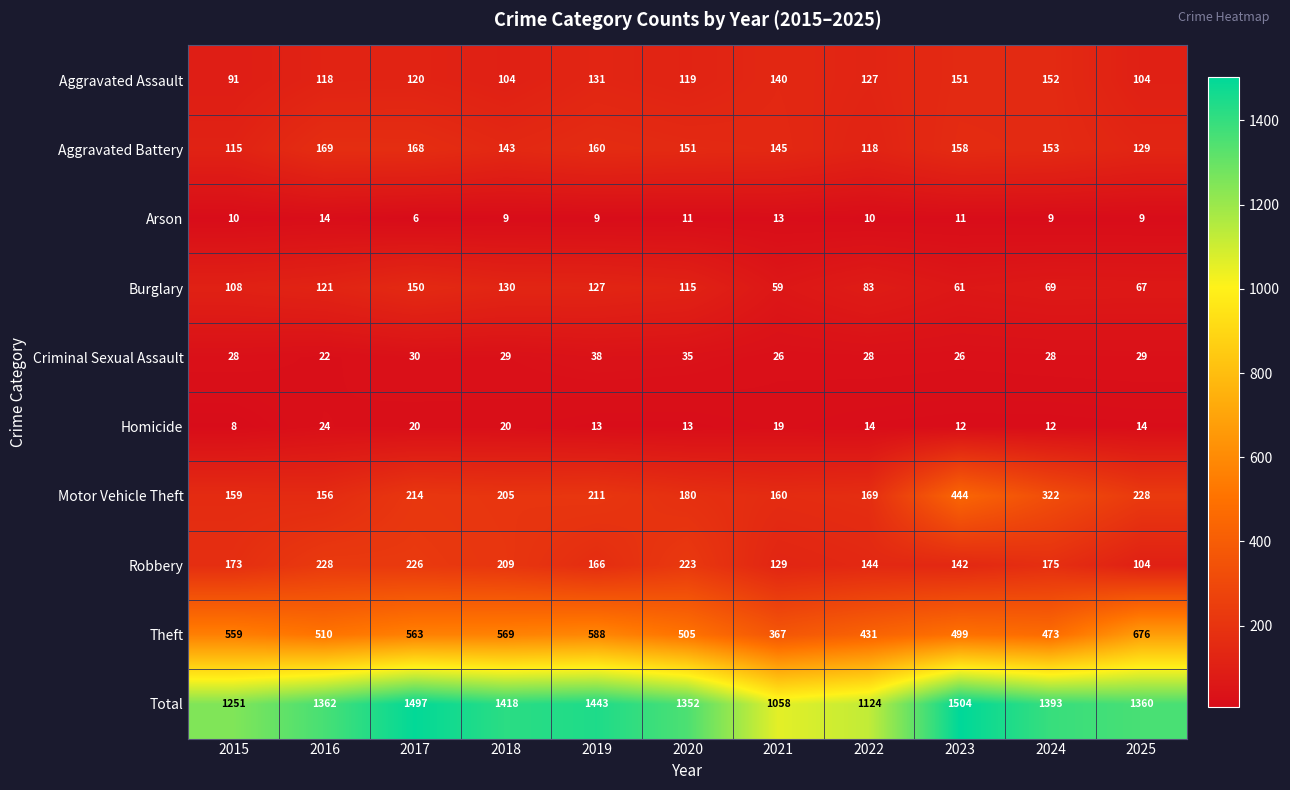

Count the Aggravated Assault values in the range 104 to 140.

8